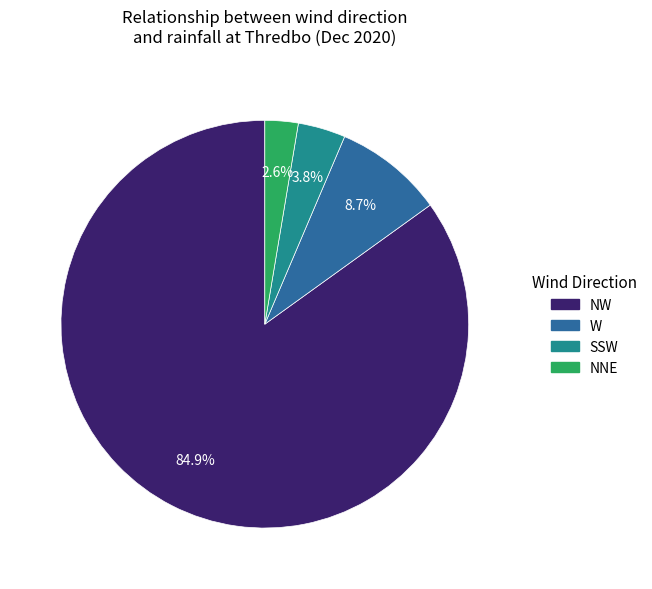

Is there a majority slice in this chart?

Yes